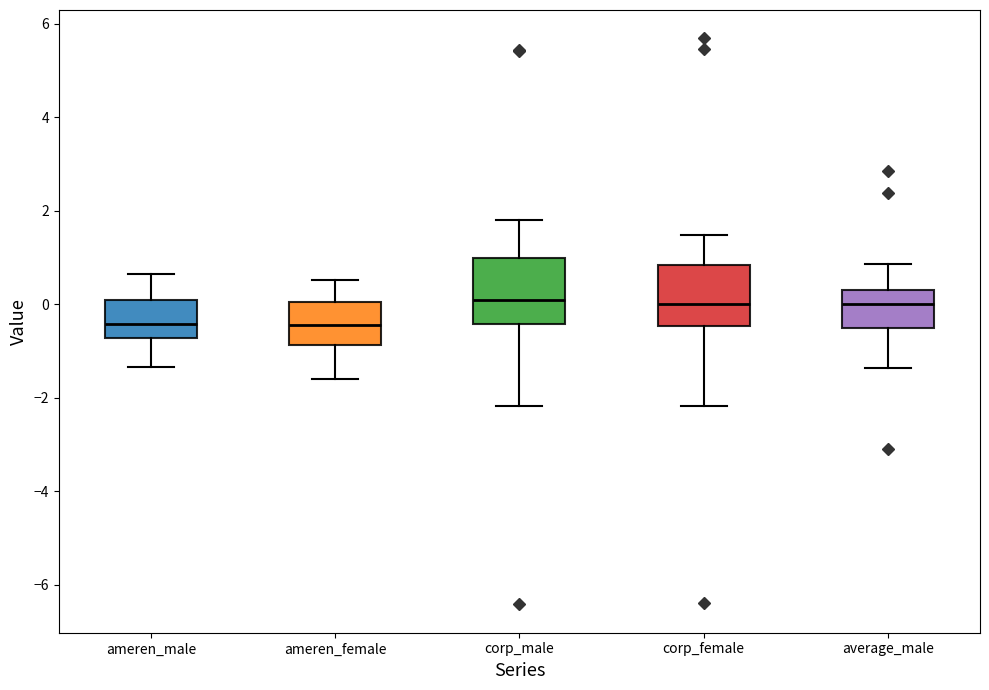

Where is the lower edge of the box for corp_female on the y-axis? The values are not printed on the chart, so give them approximately, as read against the axis.

-0.4